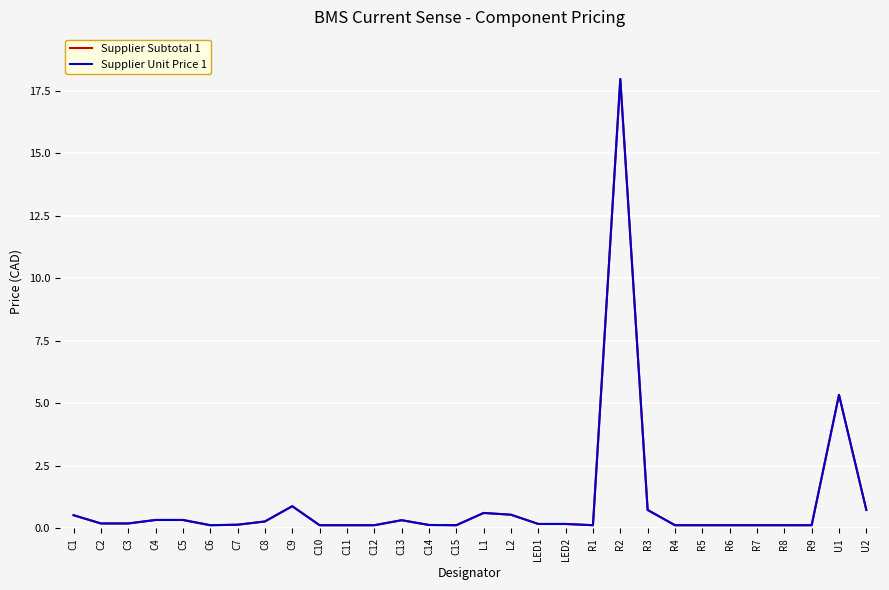

Is this an area chart (filled region under the line)?

No